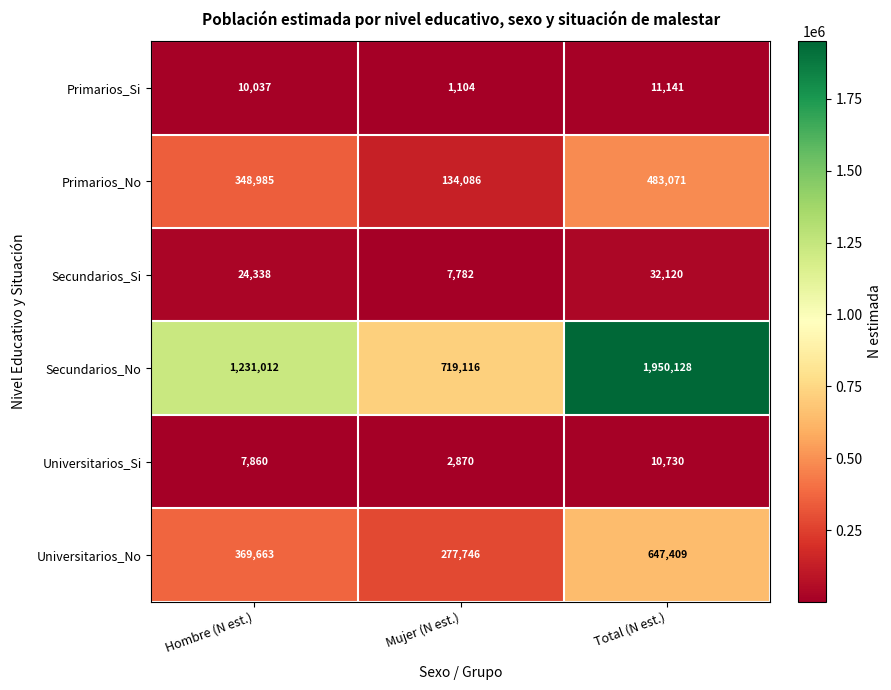

What is the spread (max minus min) of values at Hombre (N est.)?

1223152